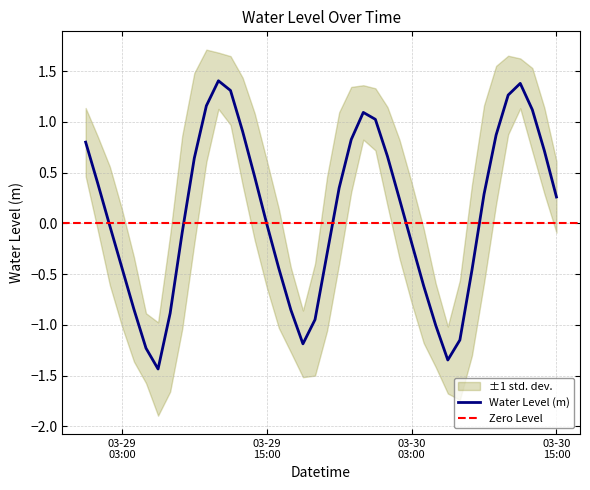

At which label does the data first exceed 0?

2024-03-29 00:00:00